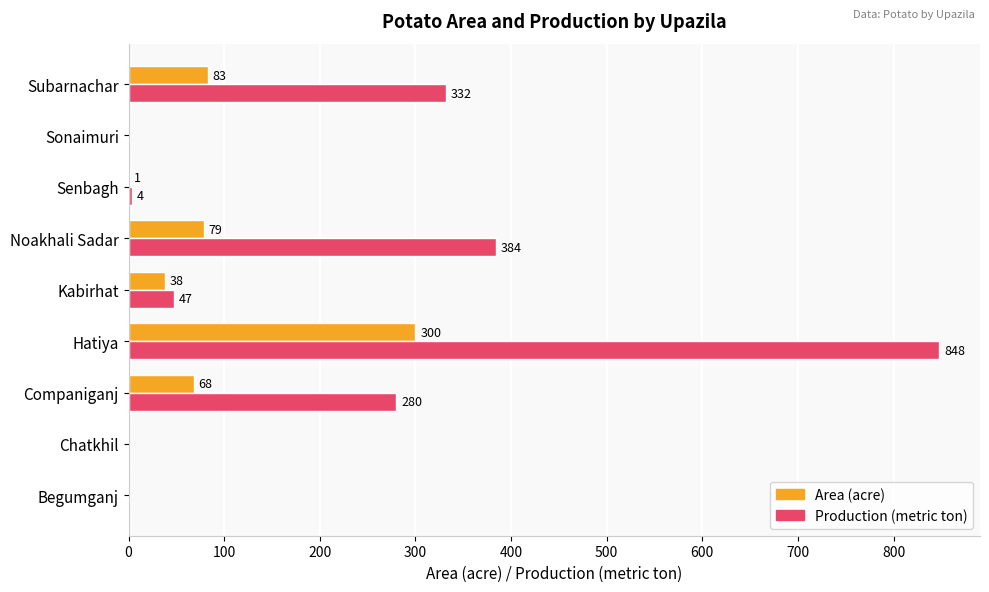

How many values in Production (metric ton) are above zero?

6